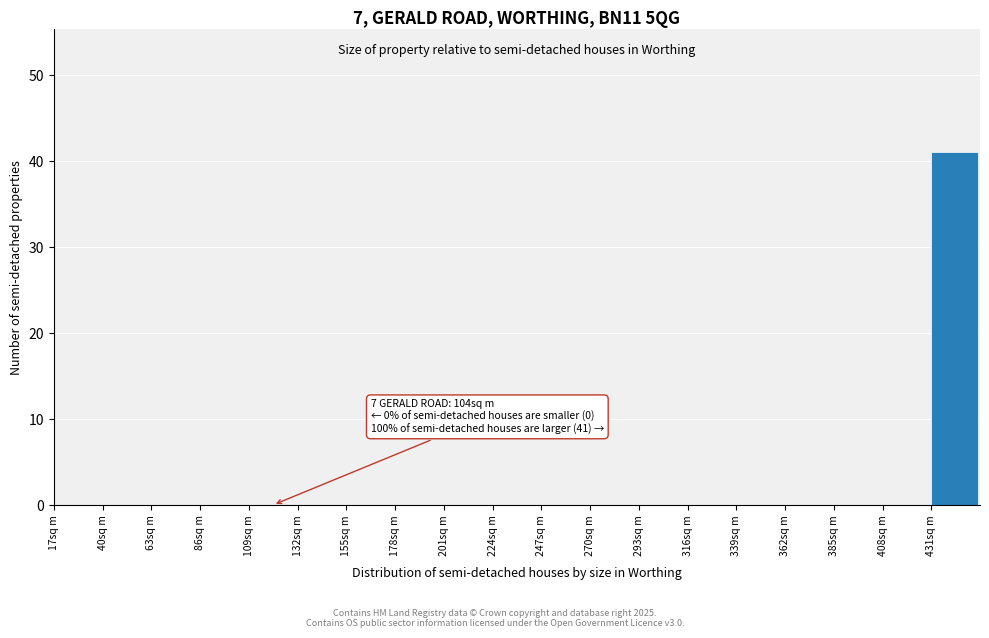

Which range on the x-axis has the tallest bar?

431 to 454